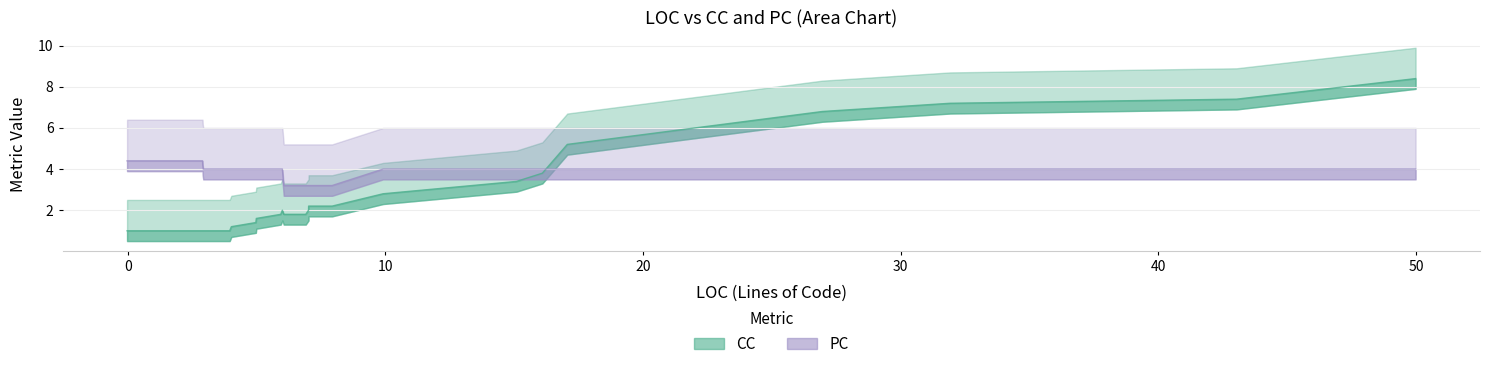

Where is the first local maximum for CC?

6